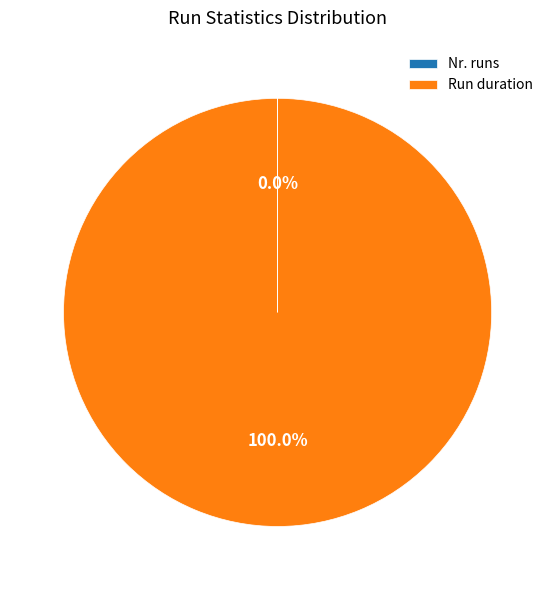

Which slice is the largest?

Run duration